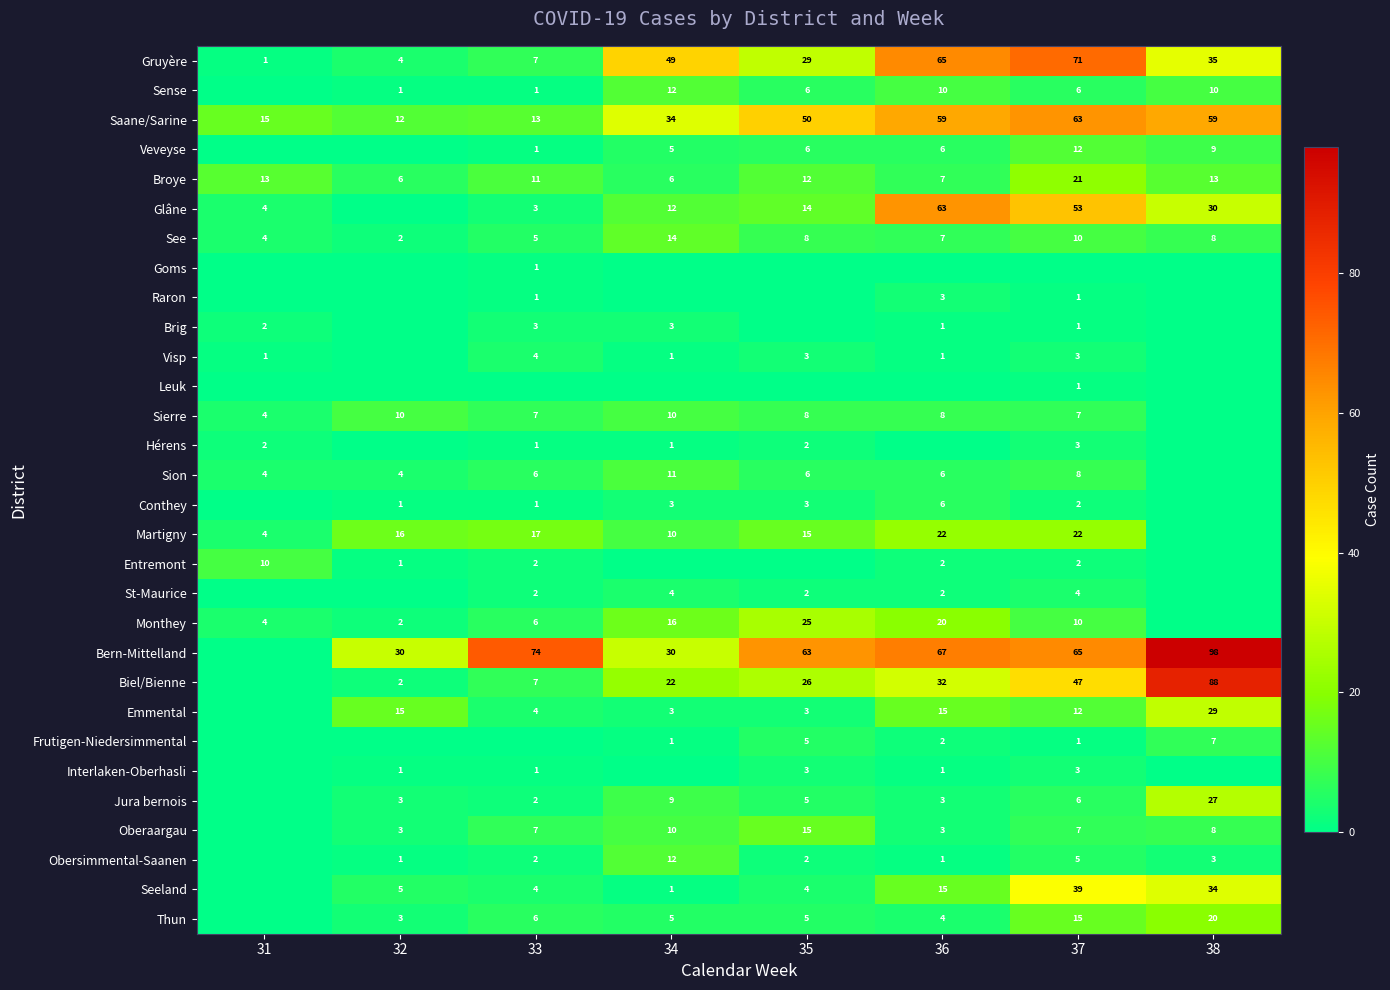

What is the spread (max minus min) of values at 31?

15